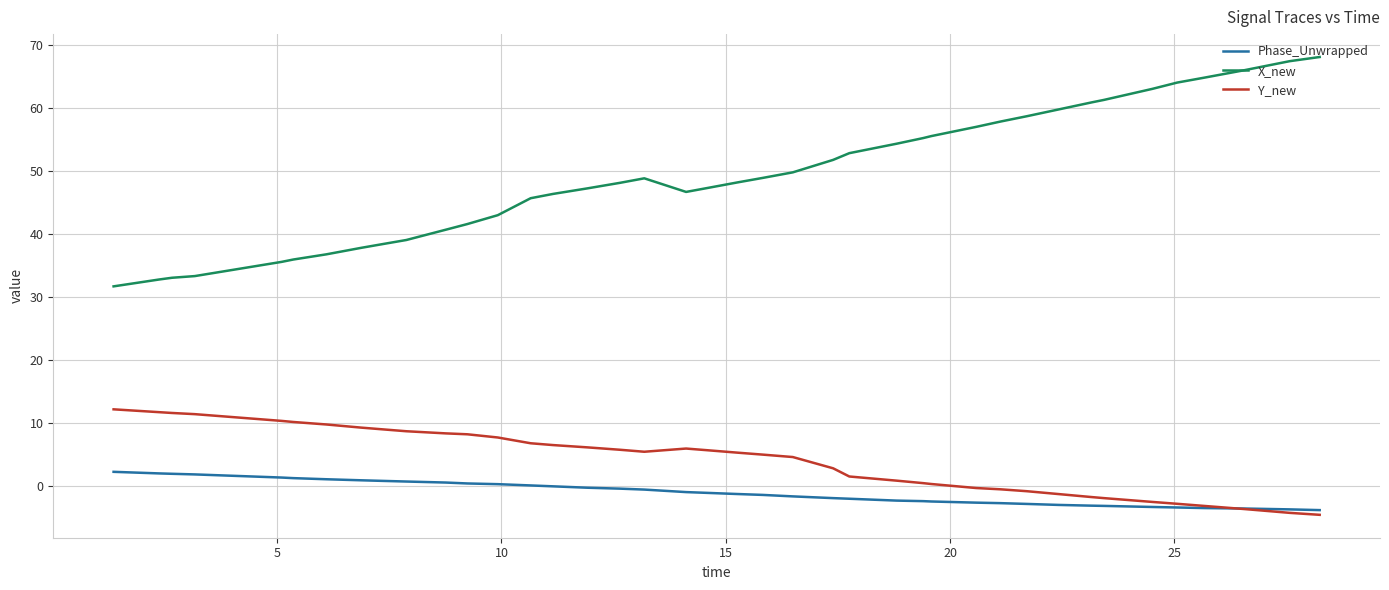

Rank the series by their maximum value, from highest to lowest.

X_new, Y_new, Phase_Unwrapped